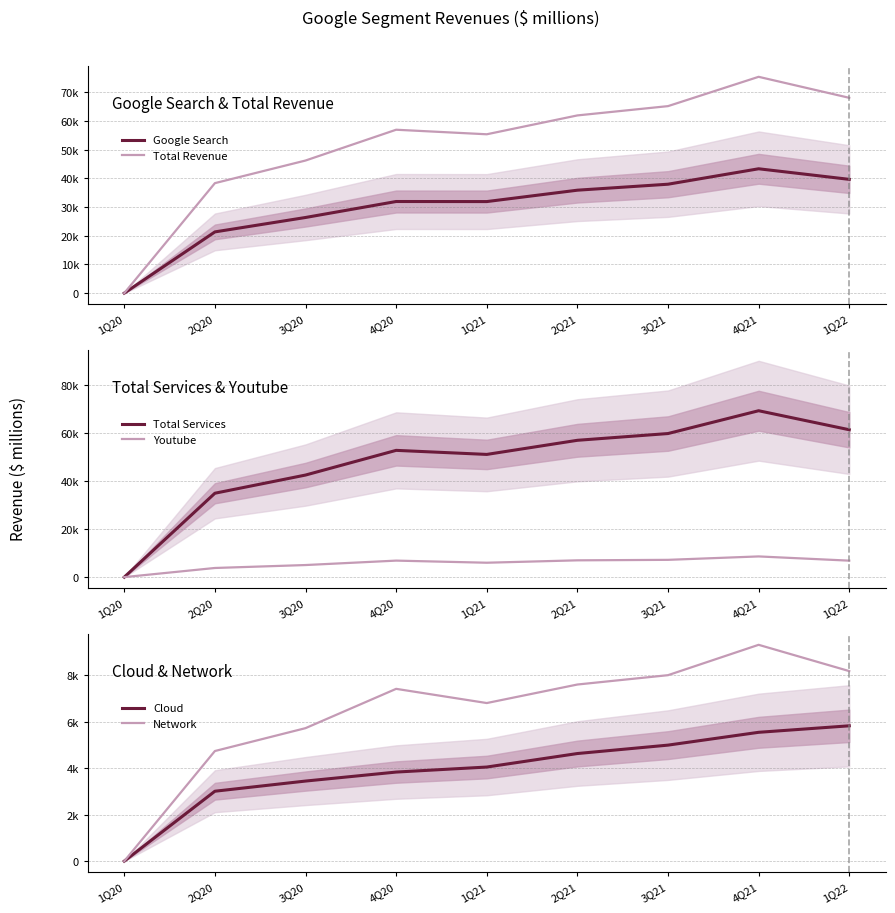

What is the label of the 8th point from the right?

2Q20